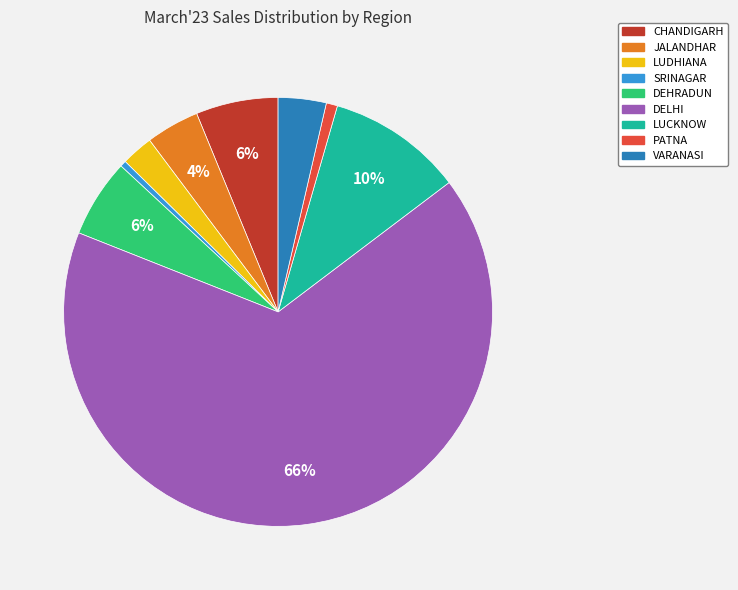

Which has a higher value, LUCKNOW or DEHRADUN?

LUCKNOW